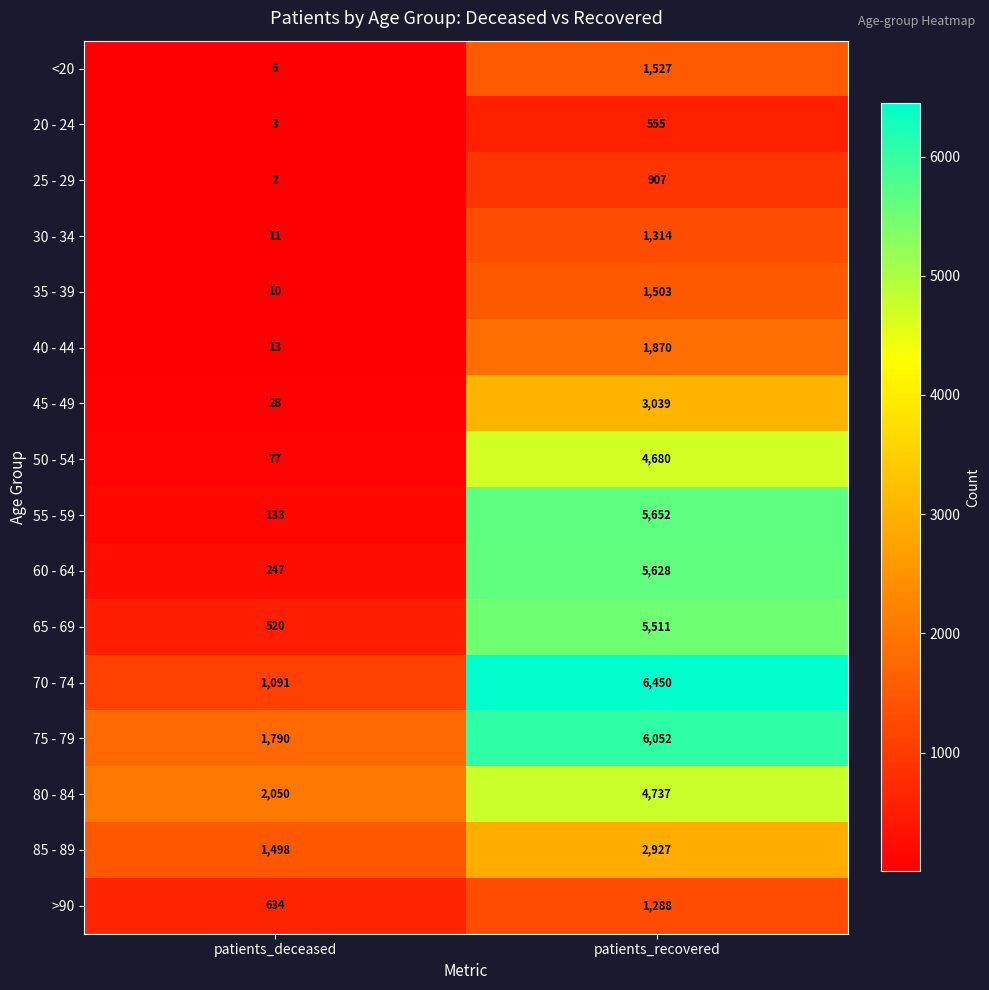

The value of 45 - 49 at patients_deceased is 28. True or false?

True